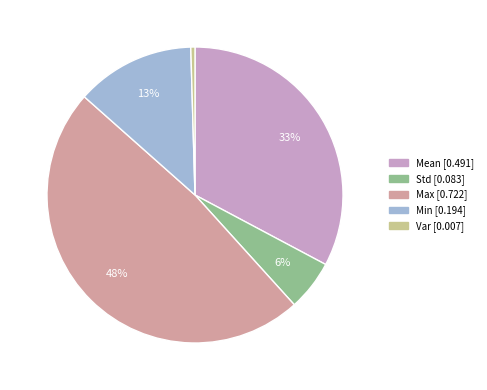

To the nearest percent, what is the difference between the largest and smallest slice percentages?

48%